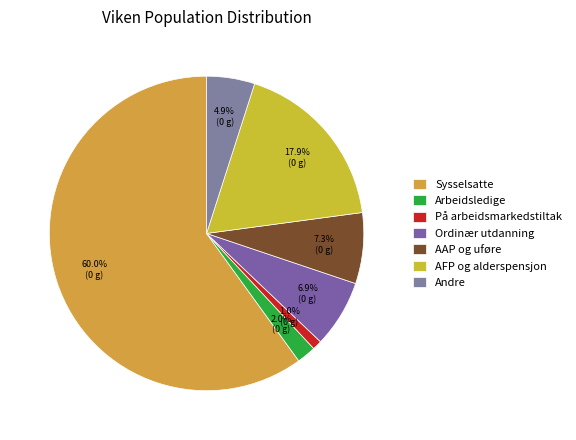

Is Sysselsatte the majority of the pie?

Yes